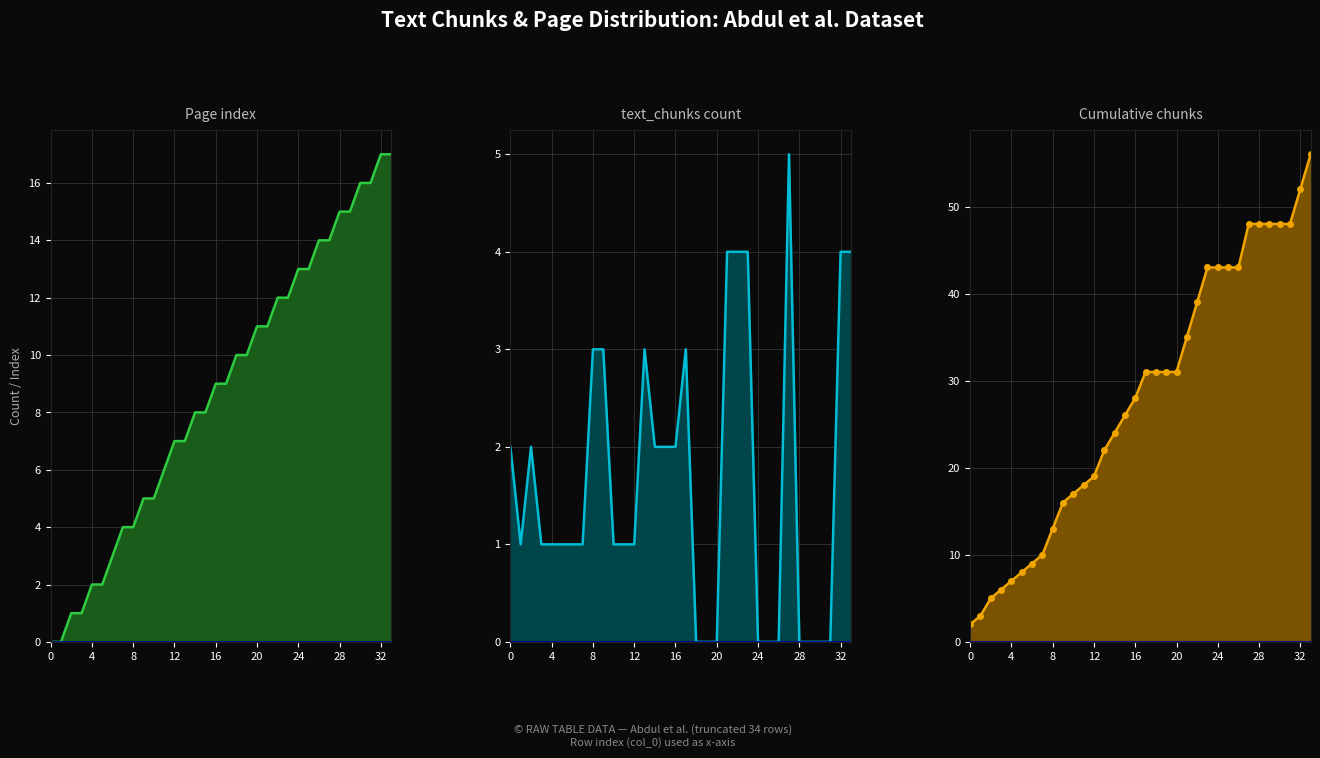

In text_chunks_numeric, how many points are lower than both neighbors (excluding endpoints)?

1